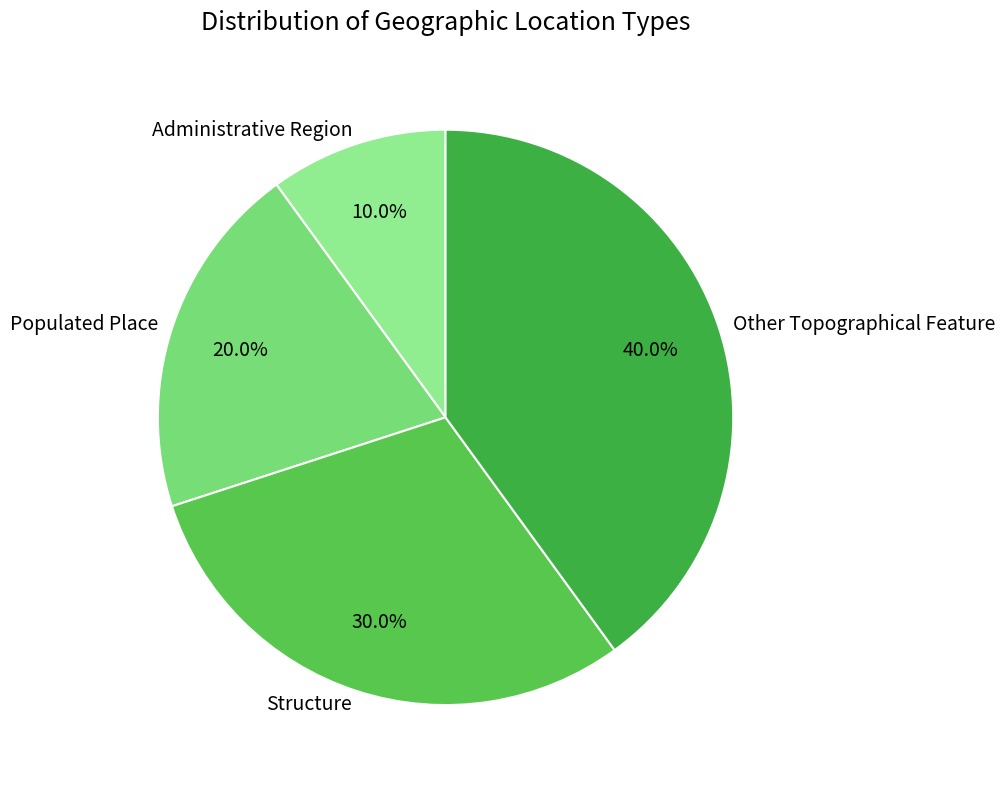

How many segments does this pie chart have?

4